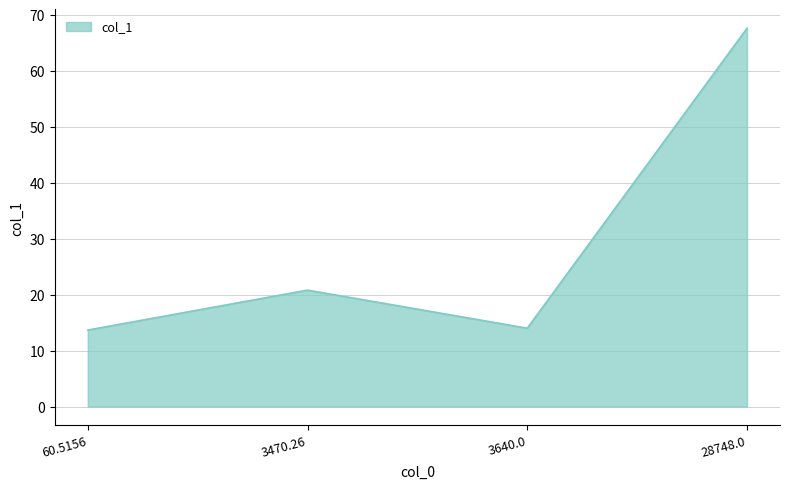

Reading left to right, transcribe all the data shown in this chart.

13.7	20.8	14.0	67.6